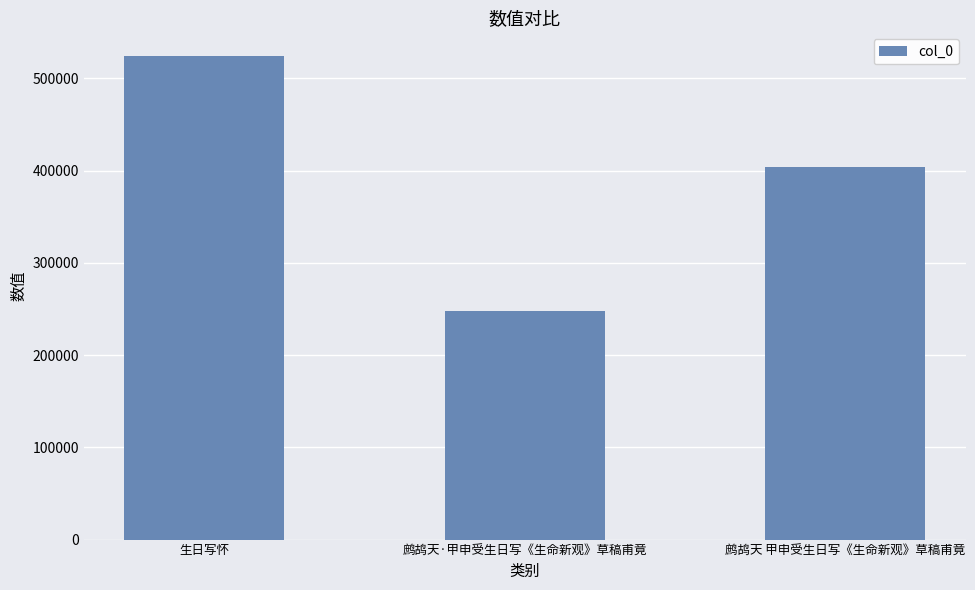

What is the change in value from 生日写怀 to 鹧鸪天·甲申受生日写《生命新观》草稿甫竟?

-276272